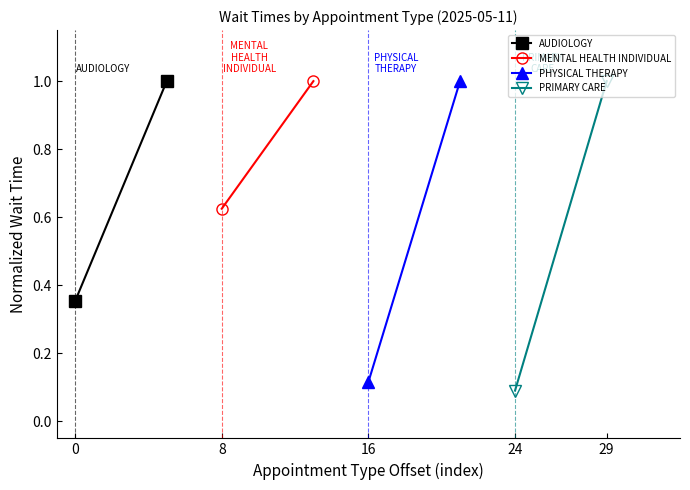

Which series has the largest range (max minus min)?

PRIMARY CARE